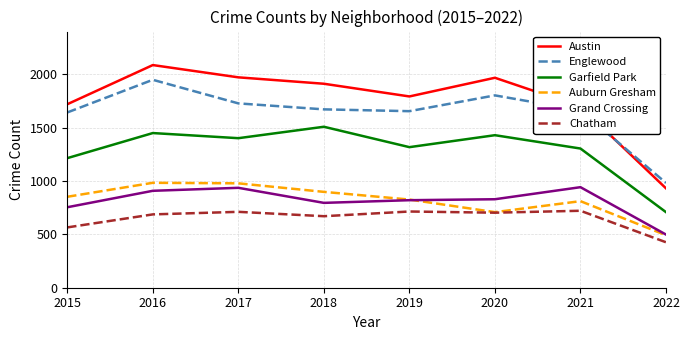

Is it true that Garfield Park equals 738 at 2016?

False